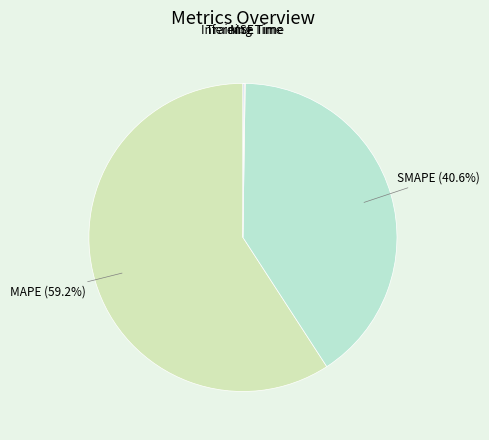

Is there any slice that represents more than half of the pie?

Yes